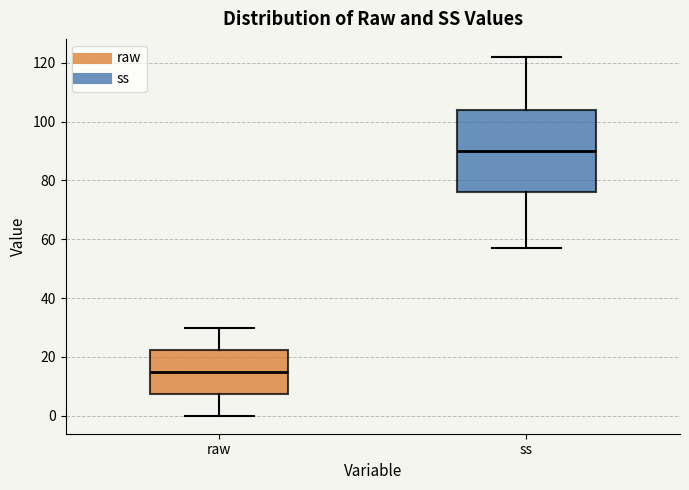

Reading left to right, read every box against the y-axis: the position of its median line, the range the box covers, and the ends of its whiskers. The values are not printed on the chart, so give them approximately, as read against the axis.

raw: median 16, box 8 to 22, whiskers 0 to 30
ss: median 90, box 76 to 104, whiskers 58 to 122